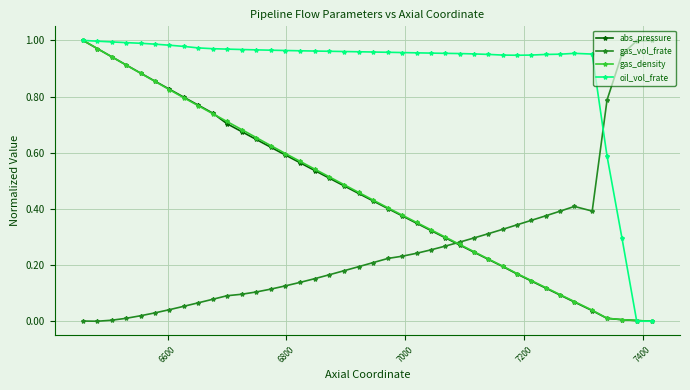

How many lines are shown in the chart?

4